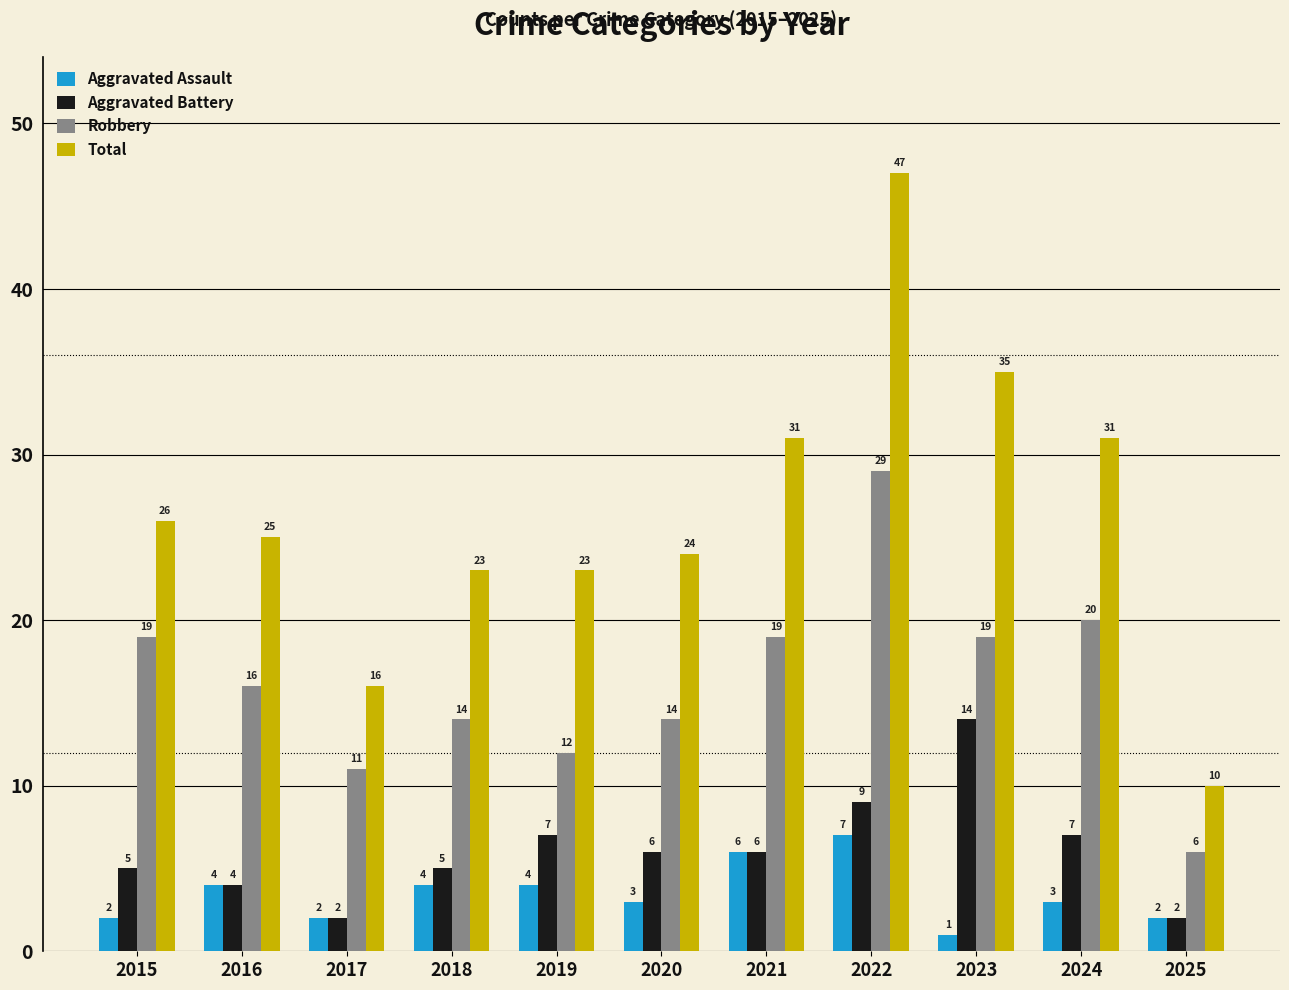

What is the difference between the highest and lowest values at 2015?

24